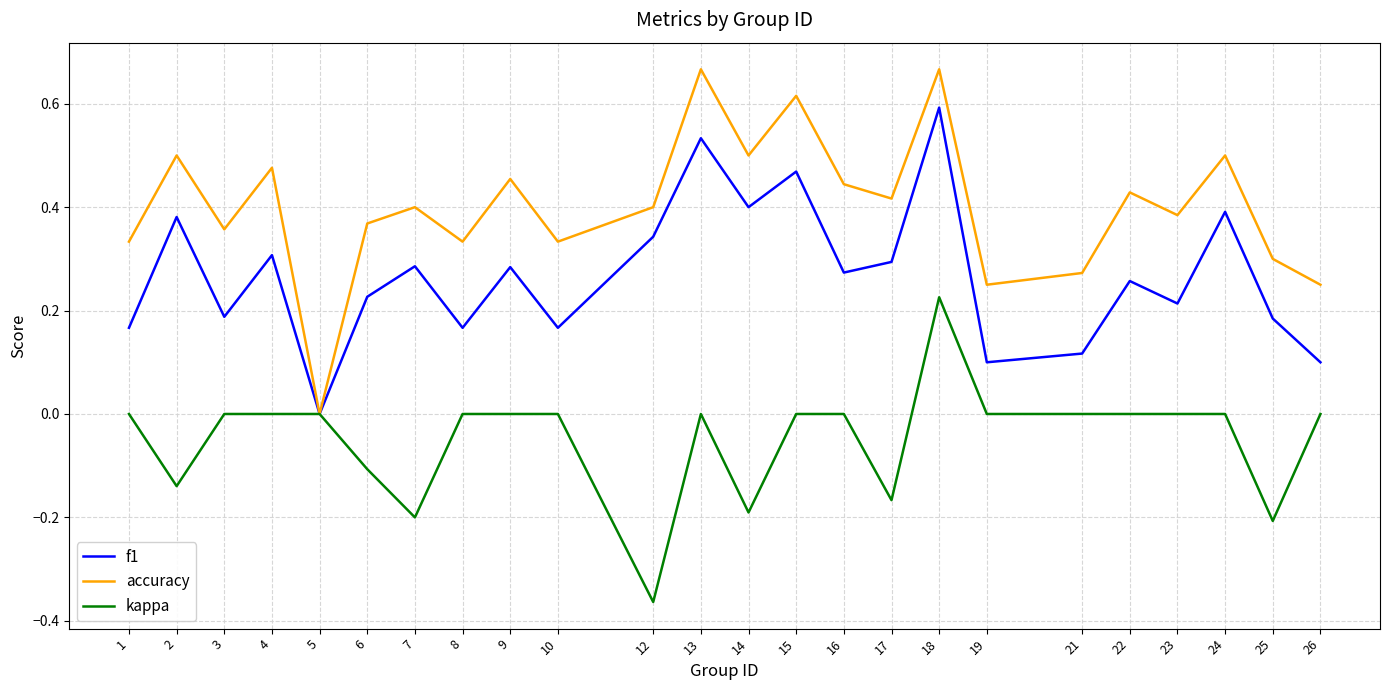

Which series has the largest total across all categories?

accuracy